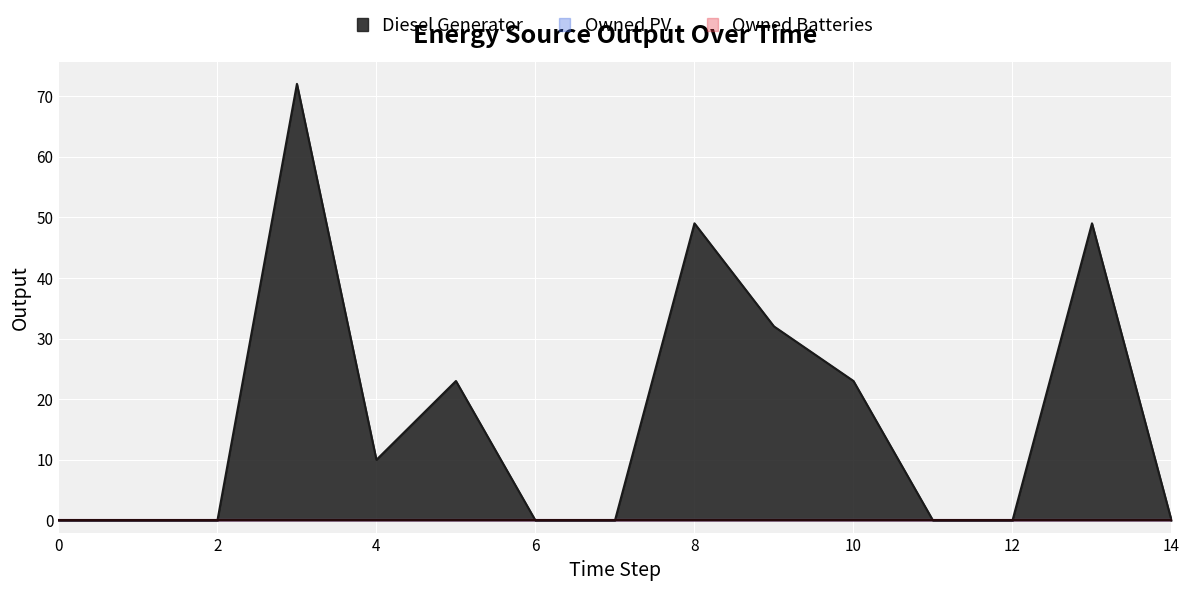

True or false: Diesel Generator has a value of -44 at 1.

False